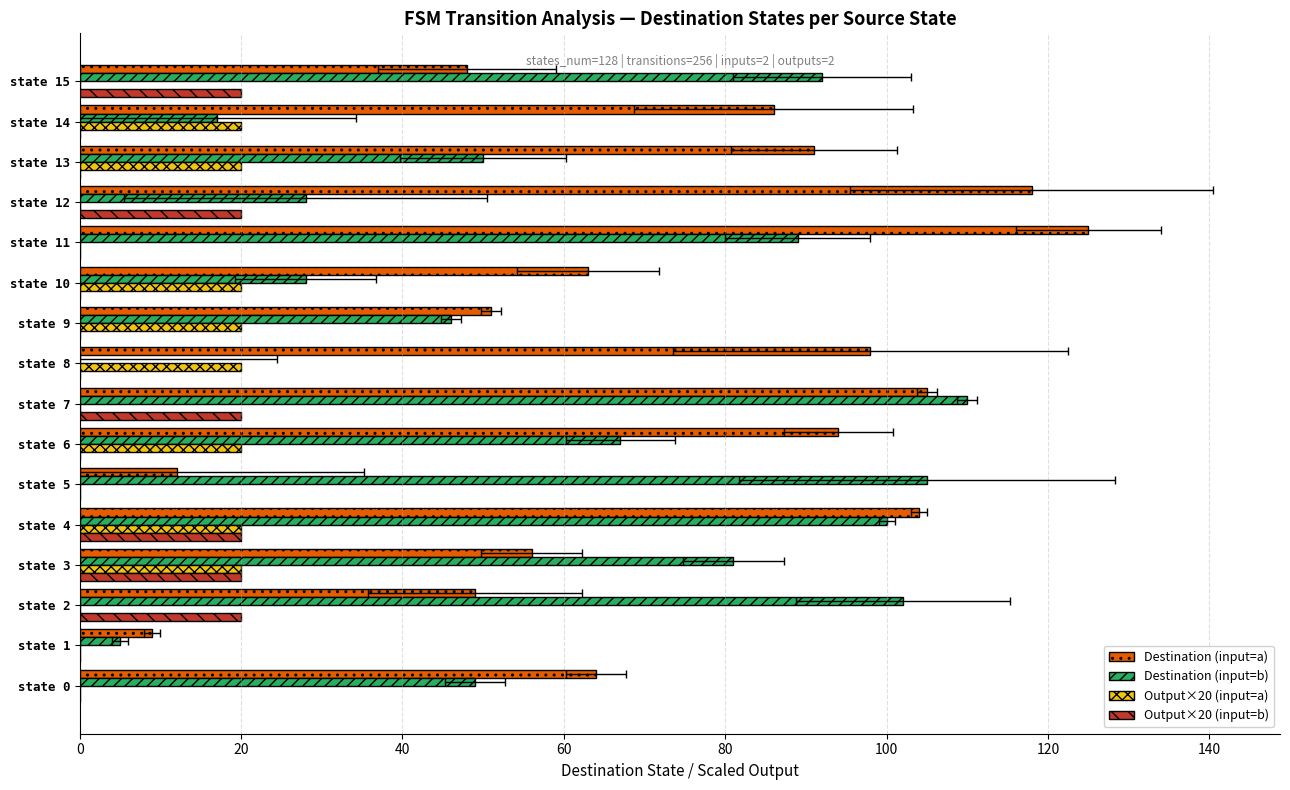

Count the Output×20 (input=a) values in the range 0 to 20.

16